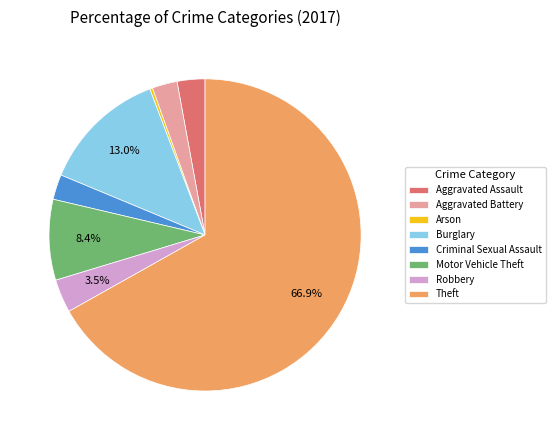

What percentage is the Theft slice, to the nearest percent?

67%